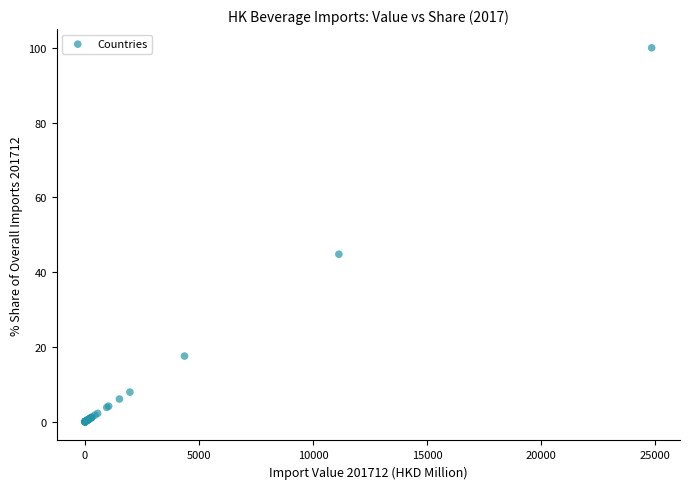

What Y value in the scatter plot is closest to 50?

44.8